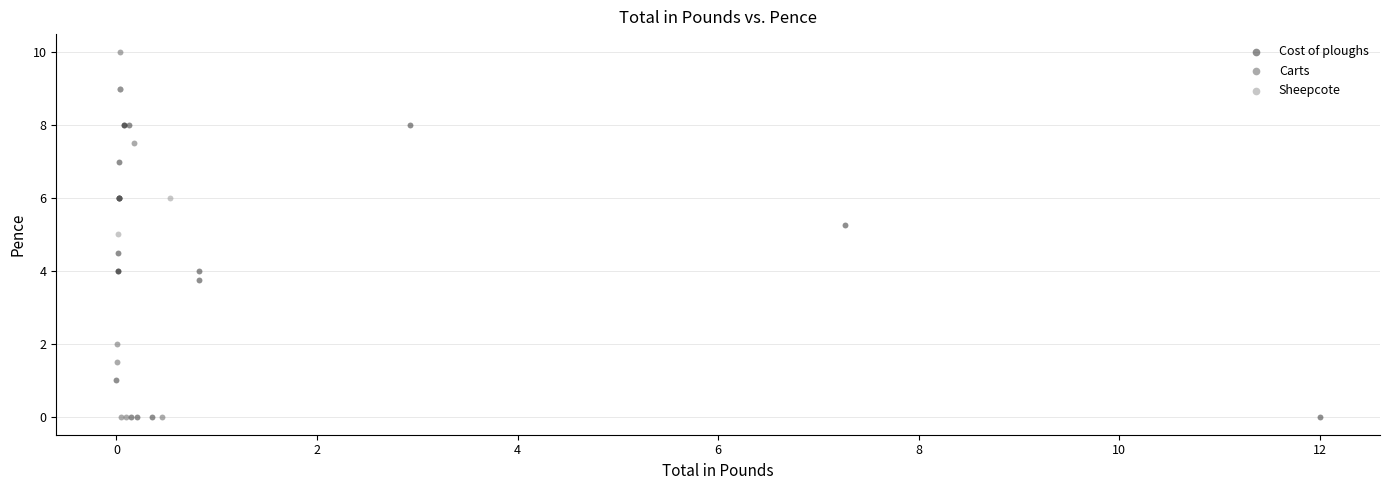

Which series has the largest Y range (max minus min)?

Carts